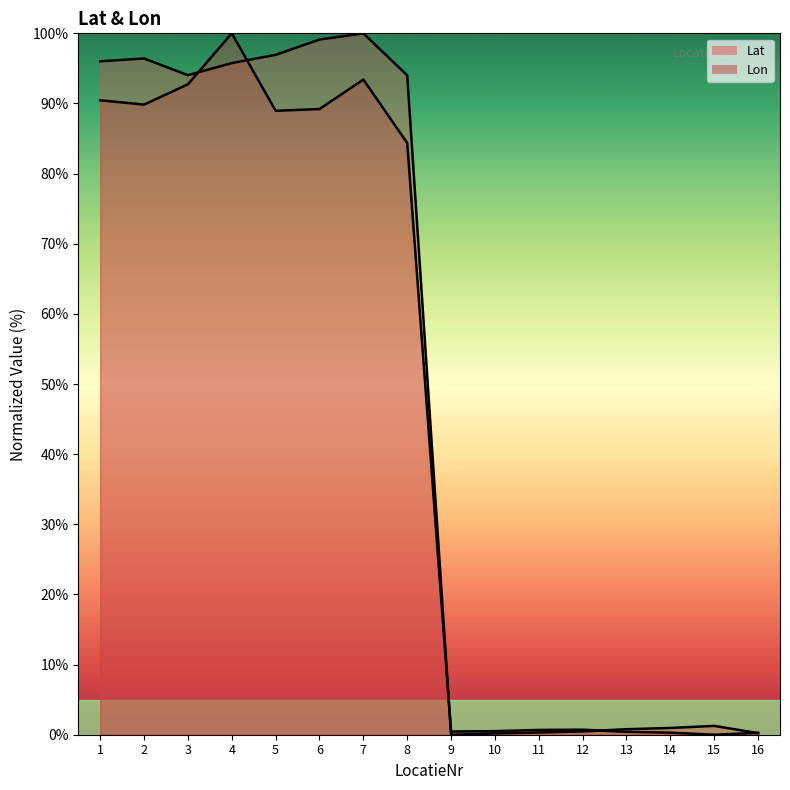

At which label does Lon reach its minimum?

15